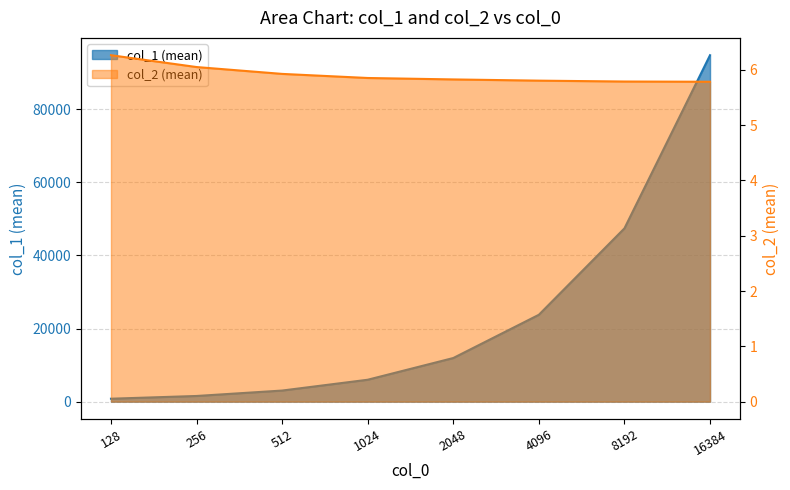

True or false: col_1 (mean) and col_2 (mean) intersect in this chart.

False